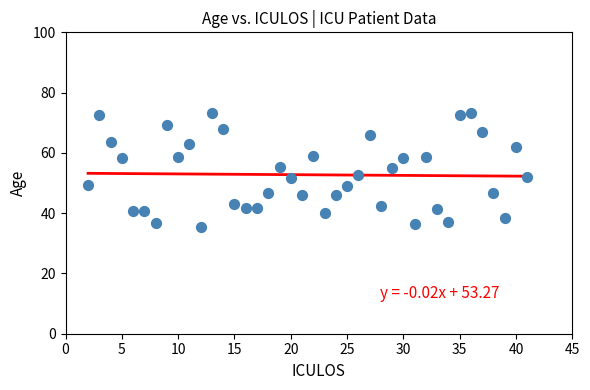

What is the range of X values (max minus min)?

39.0